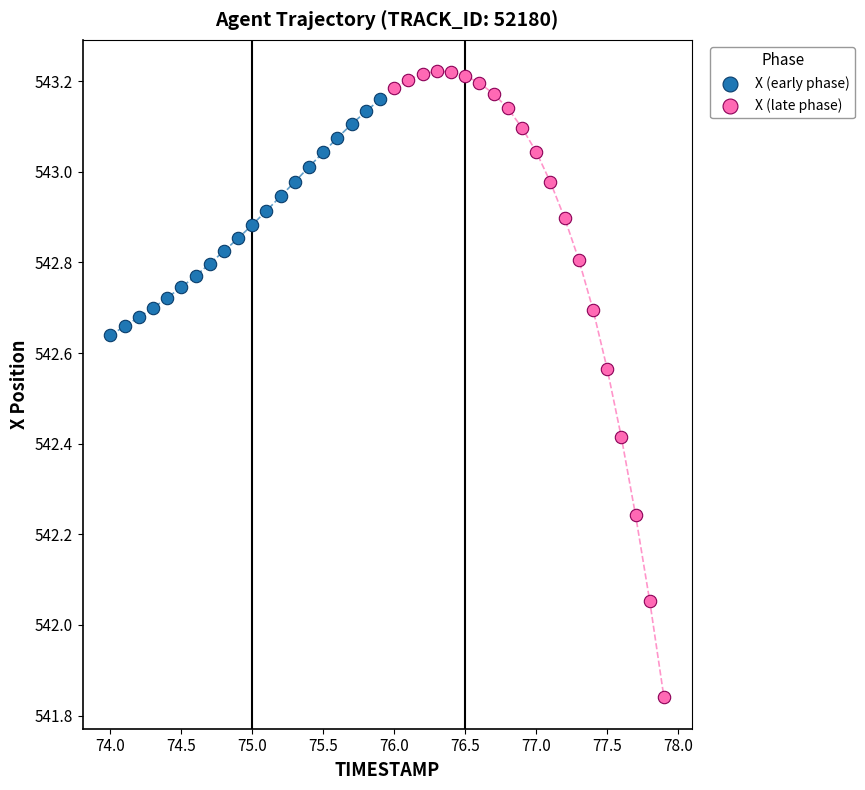

Which series has the widest spread of Y values?

X (late phase)